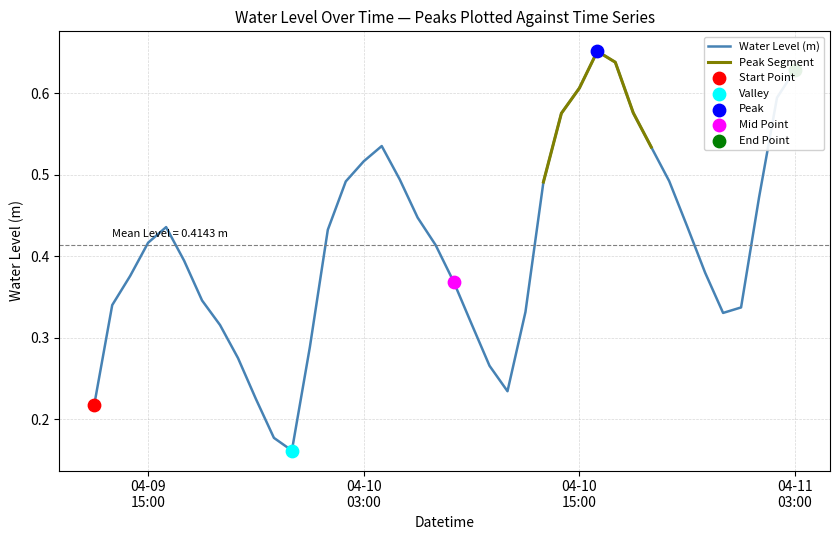

Which has a higher value, 2024-04-09 22:00:00 or 2024-04-10 12:00:00?

2024-04-10 12:00:00